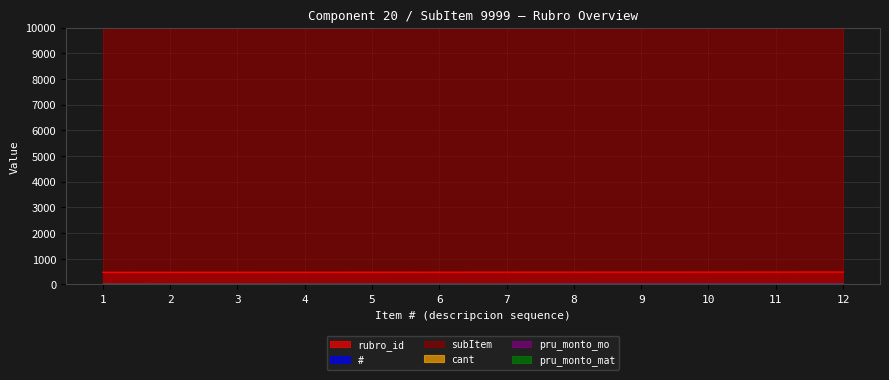

How many distinct data groups are displayed?

6